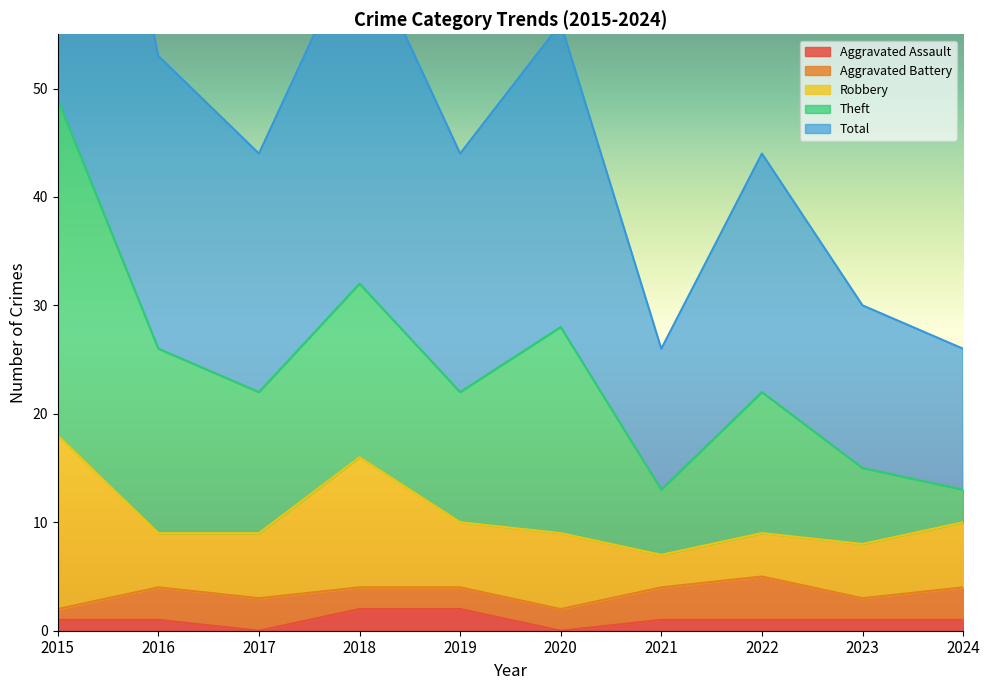

Read the Robbery value at 2021, to the nearest 5.

5